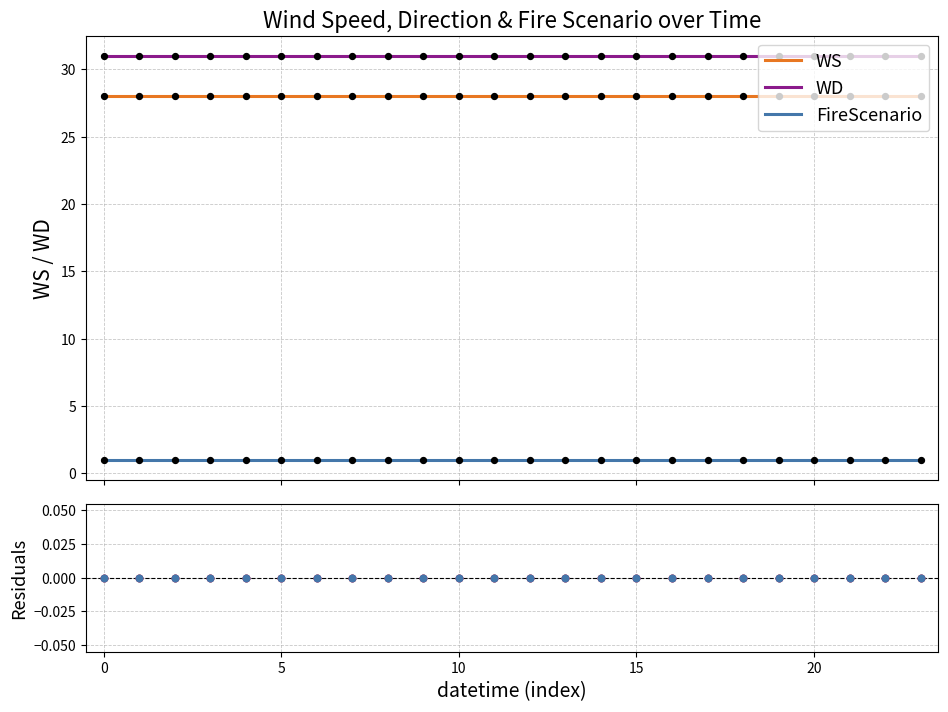

Which series has the widest spread of Y values?

WS